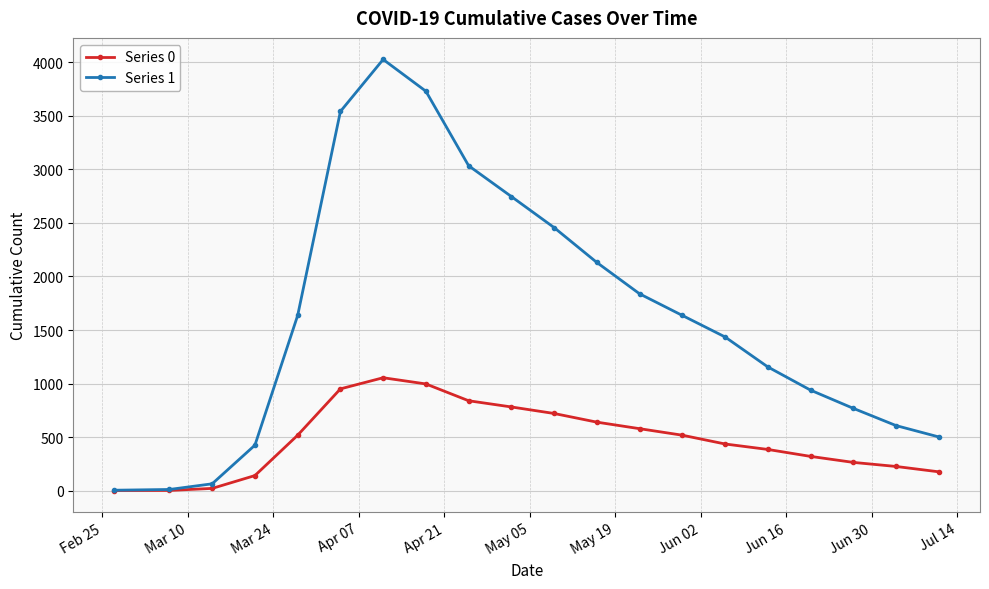

How many data points in Series 1 are less than 1636?

10